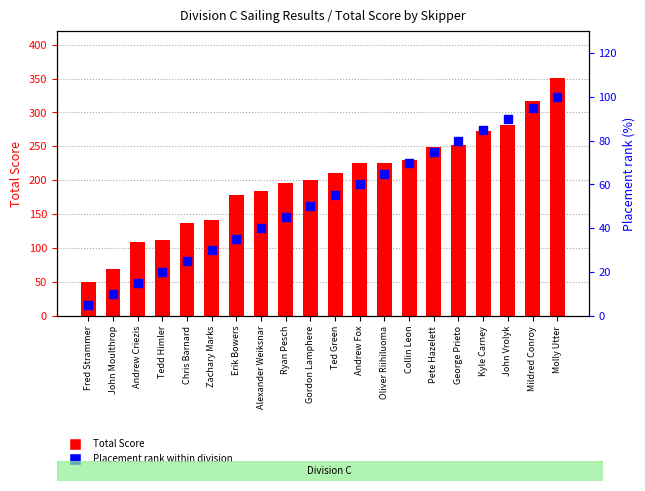

What are all the series names shown in the legend?

Total Score, Placement rank